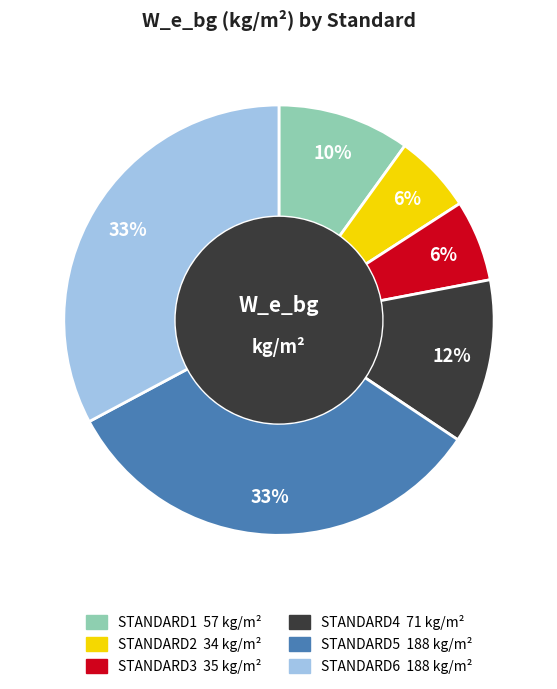

To the nearest percent, what is the combined percentage of STANDARD5 and STANDARD3?

39%